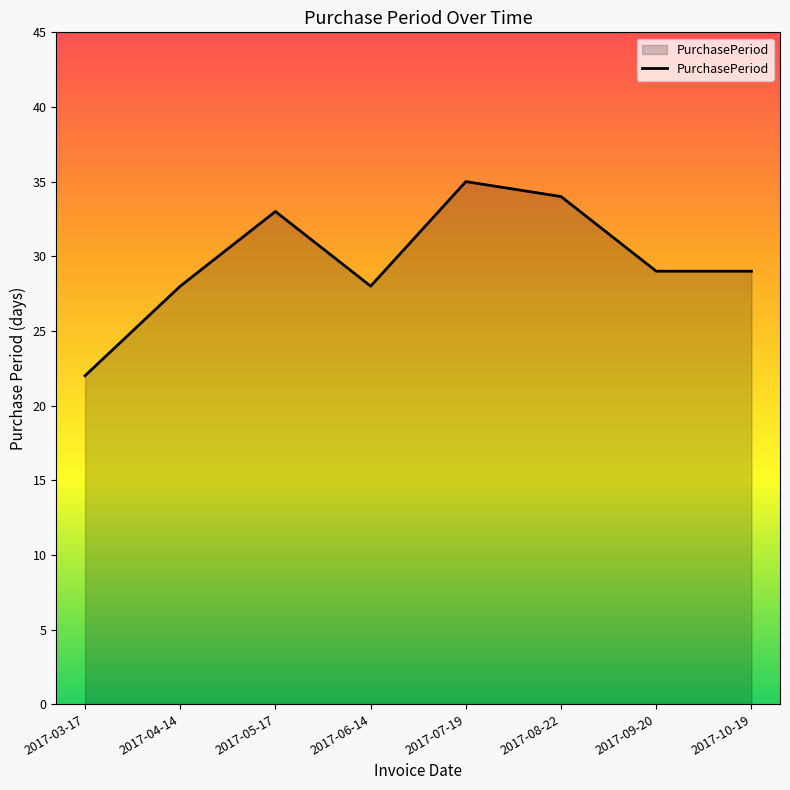

Which category has the lowest value across all series?

2017-03-17